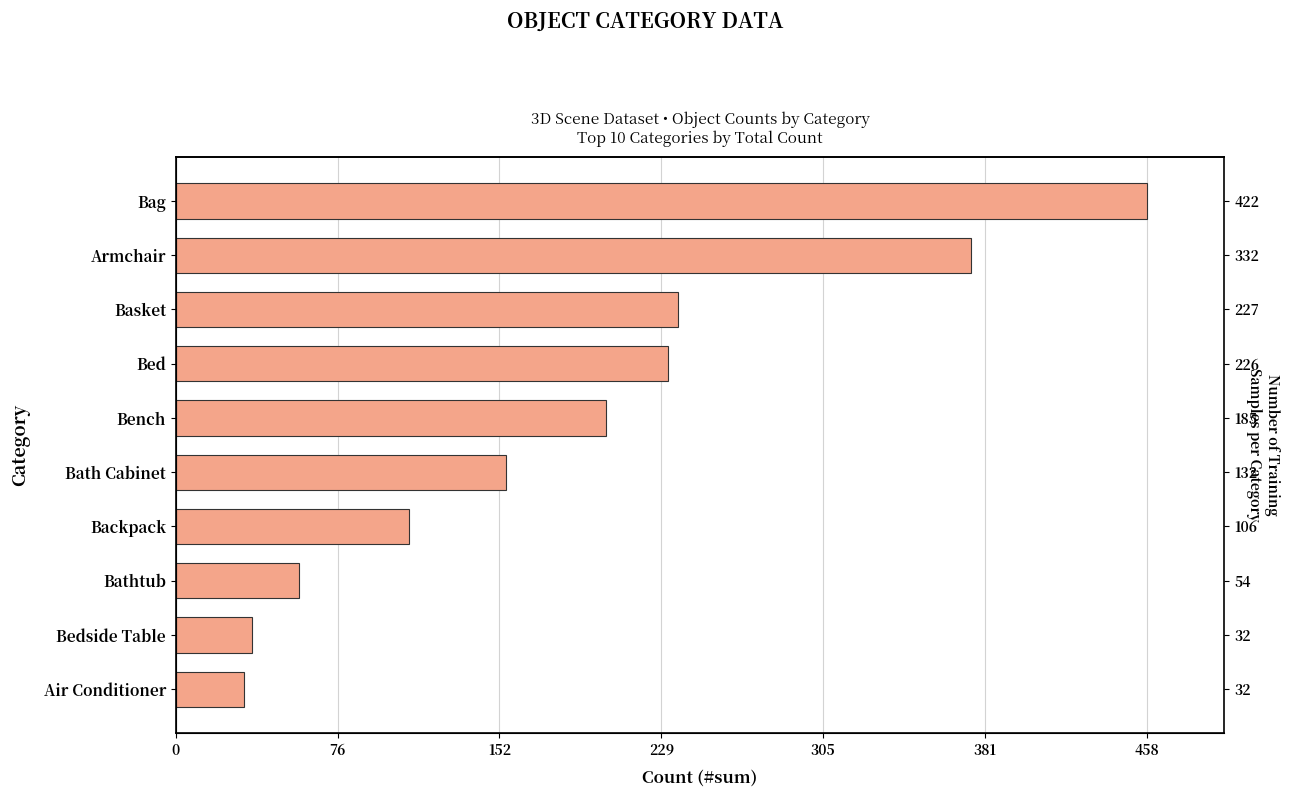

Is it true that the value at Bed is 232?

True